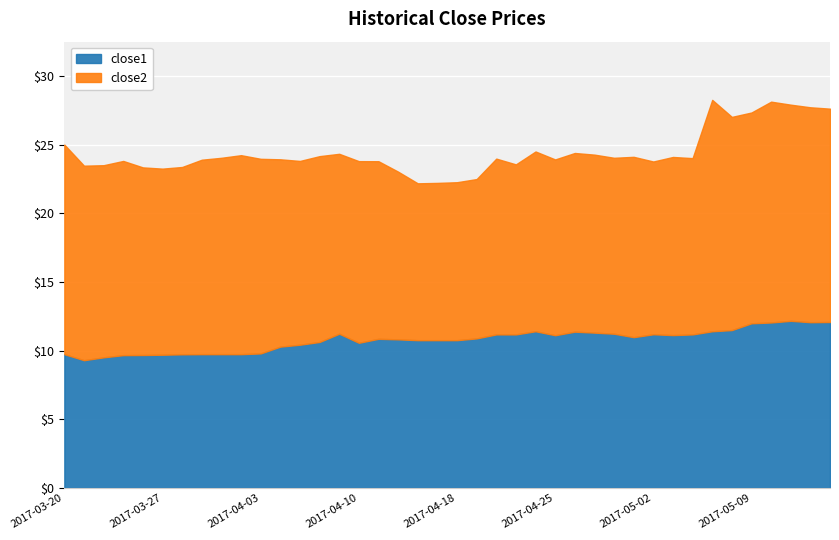

The value of close1 at 2017-04-18 is 14.2. True or false?

False